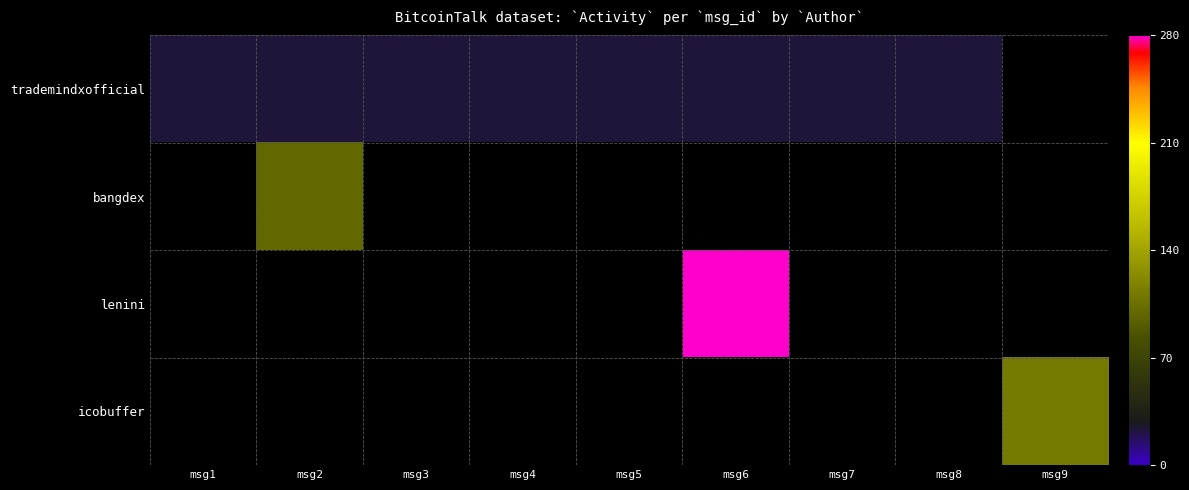

How many positive values does the icobuffer series have?

1